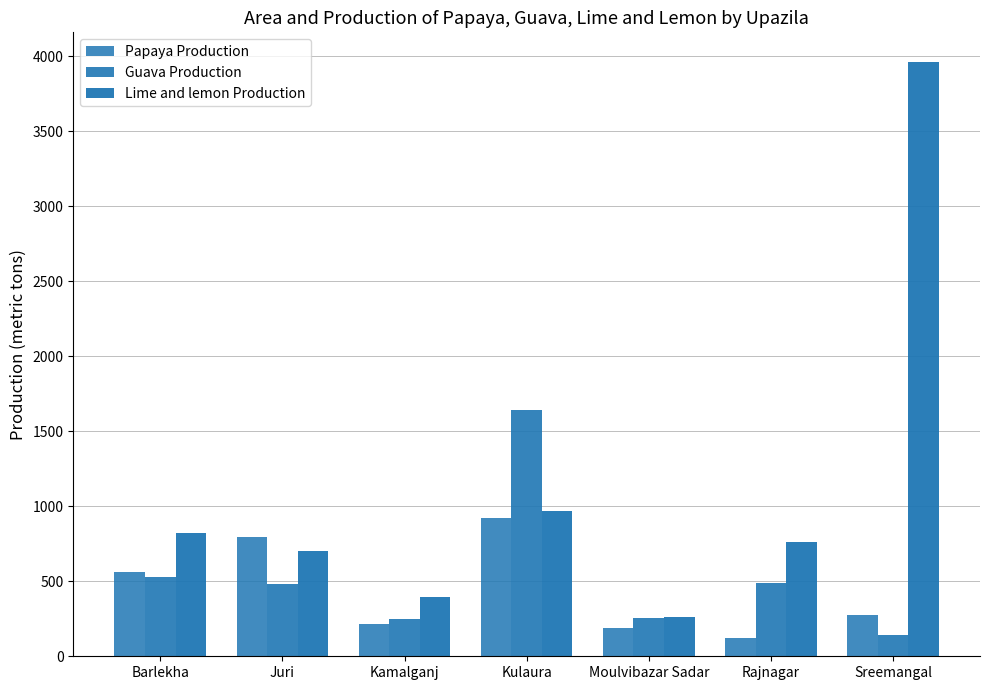

Reading left to right, what are all the values shown in this chart?

Papaya Production: 560	798	214	924	186	120	276
Guava Production: 525	480	248	1642	258	490	144
Lime and lemon Production: 820	700	395	965	260	760	3960